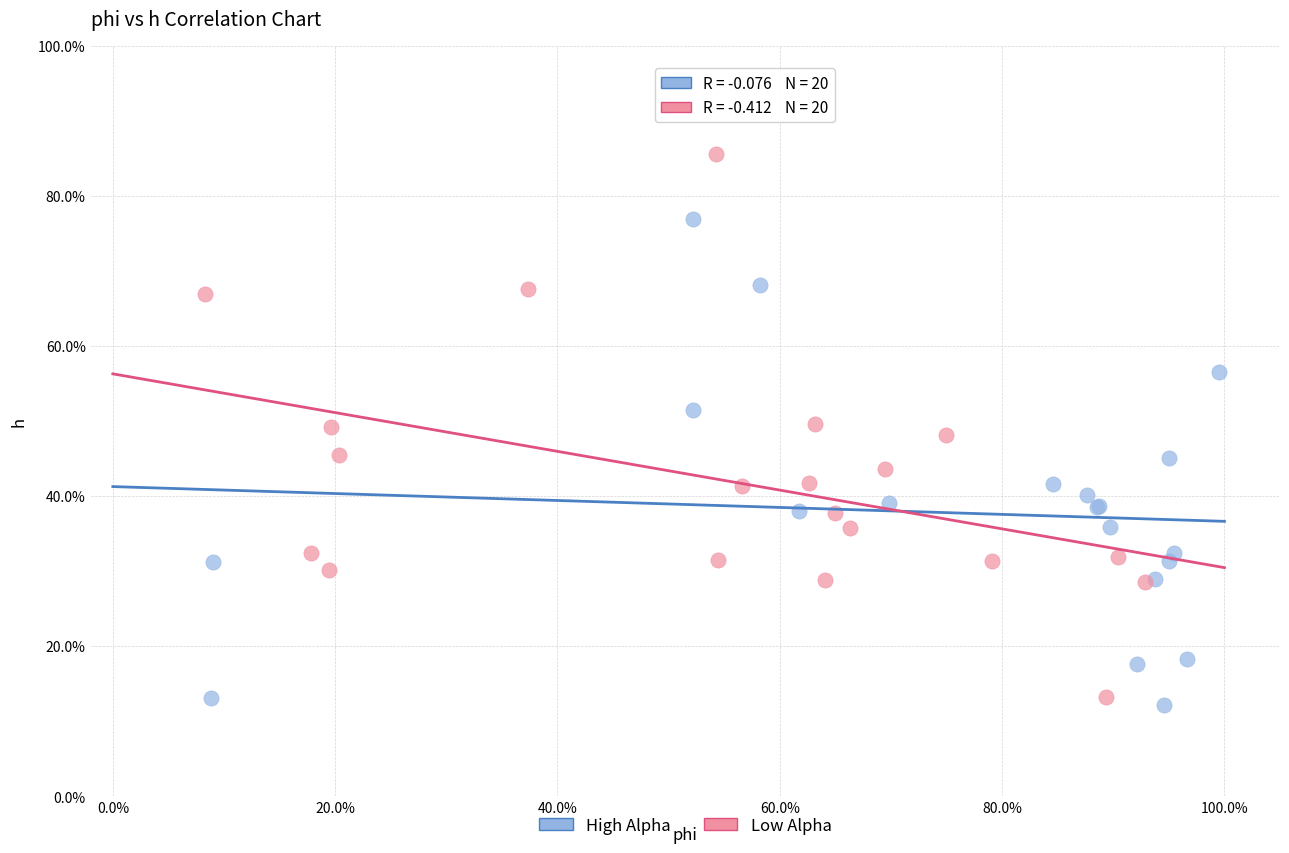

What are all the series names shown in the legend?

High Alpha, Low Alpha